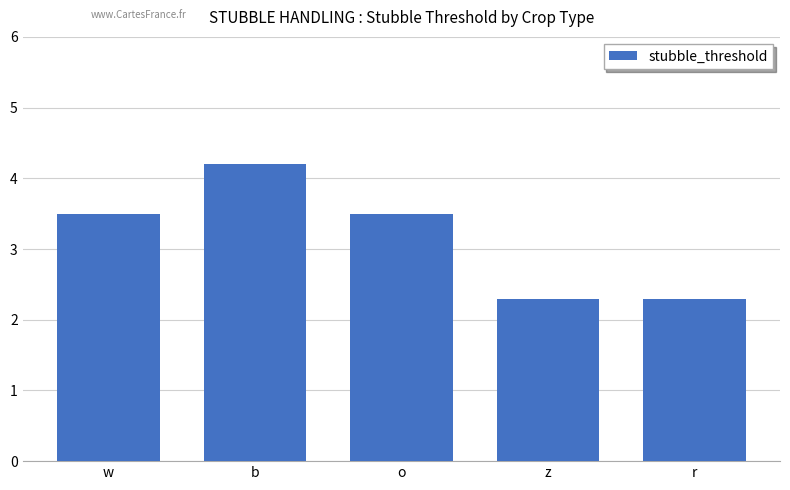

How many bars are there in total?

5